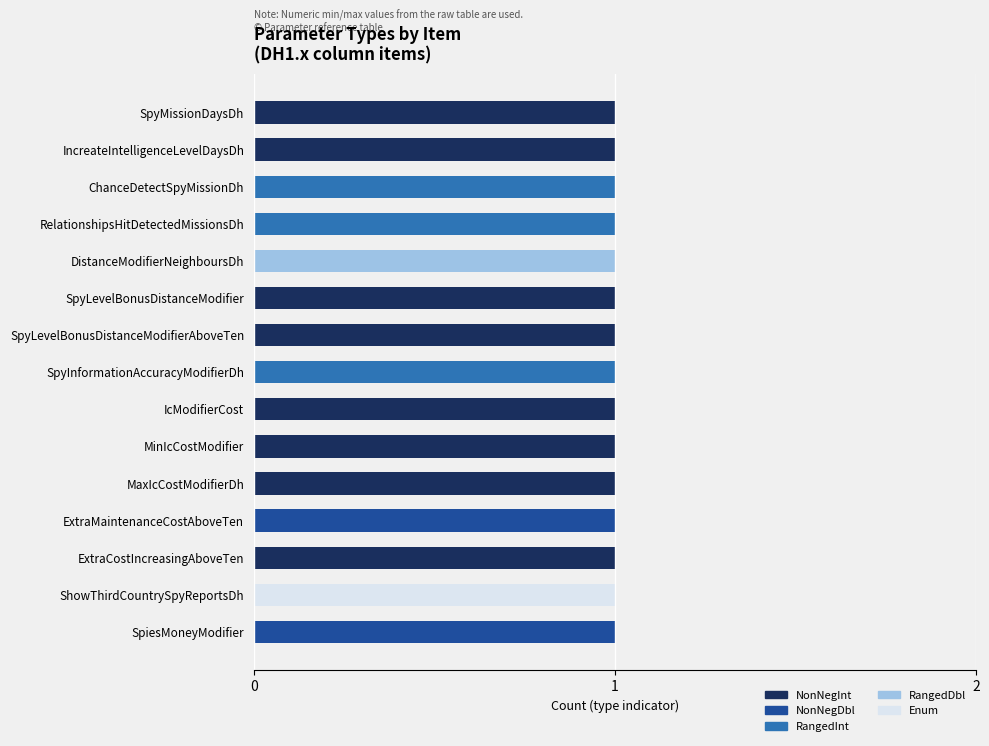

Is it true that NonNegInt equals 0 at SpyInformationAccuracyModifierDh?

True